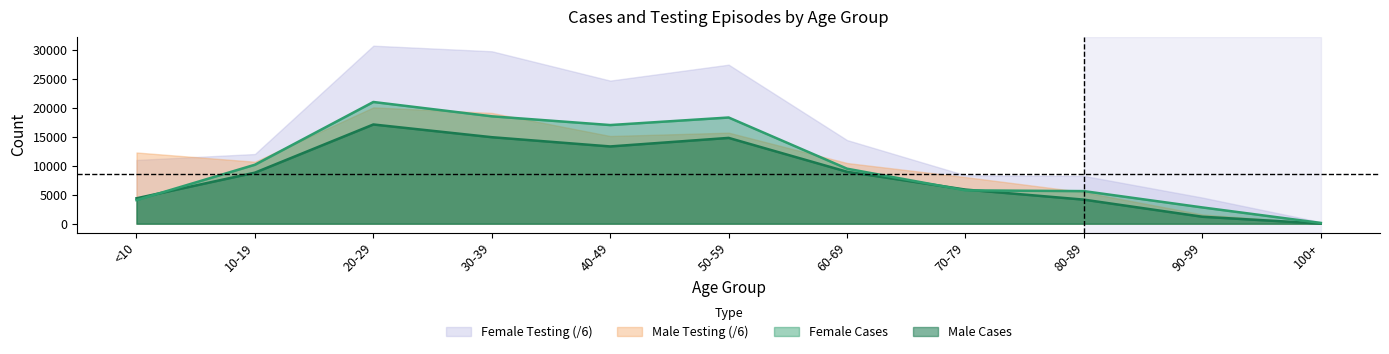

What is the sum of the Male Cases values at 30-39 and 50-59?

29820.0